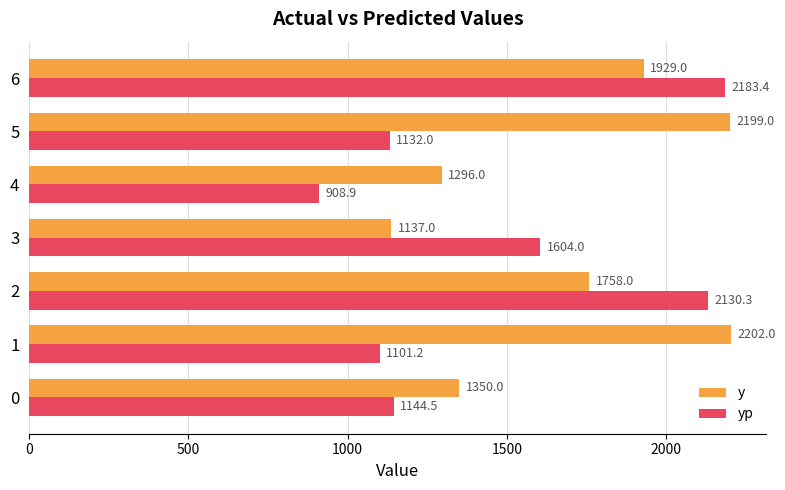

What is the sum of all y values?

11871.0